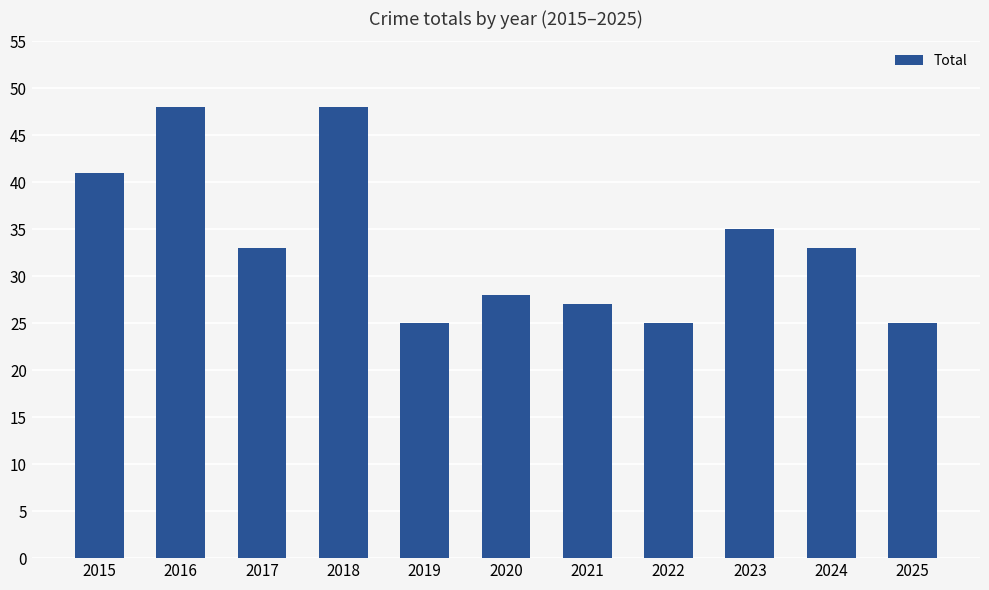

What is the approximate value at 2025, to the nearest 5?

25